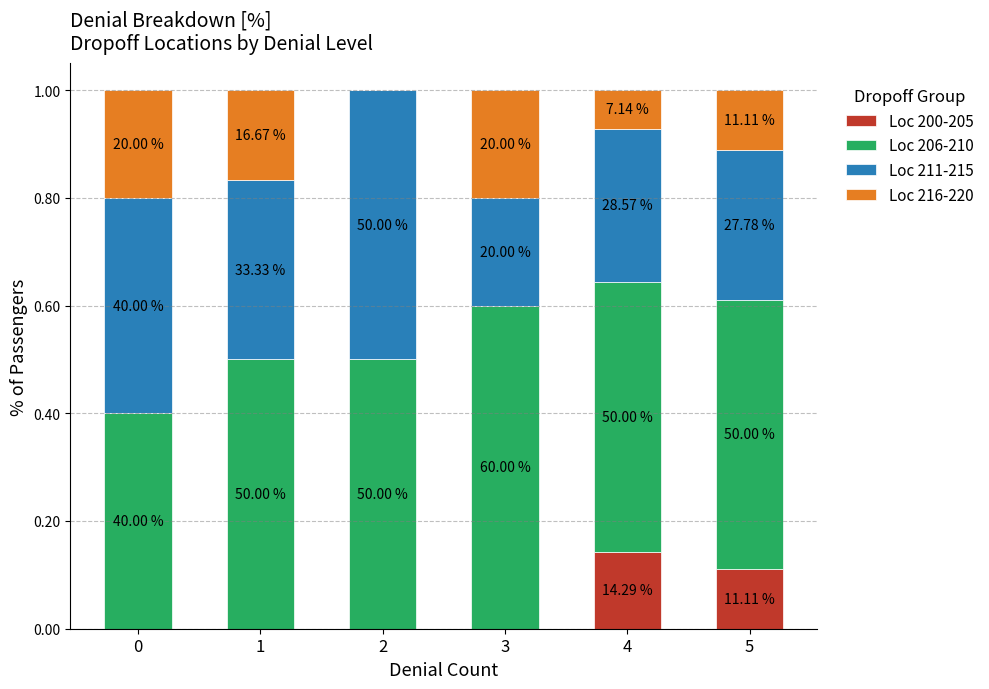

Which series has the widest spread of values?

Loc 211-215